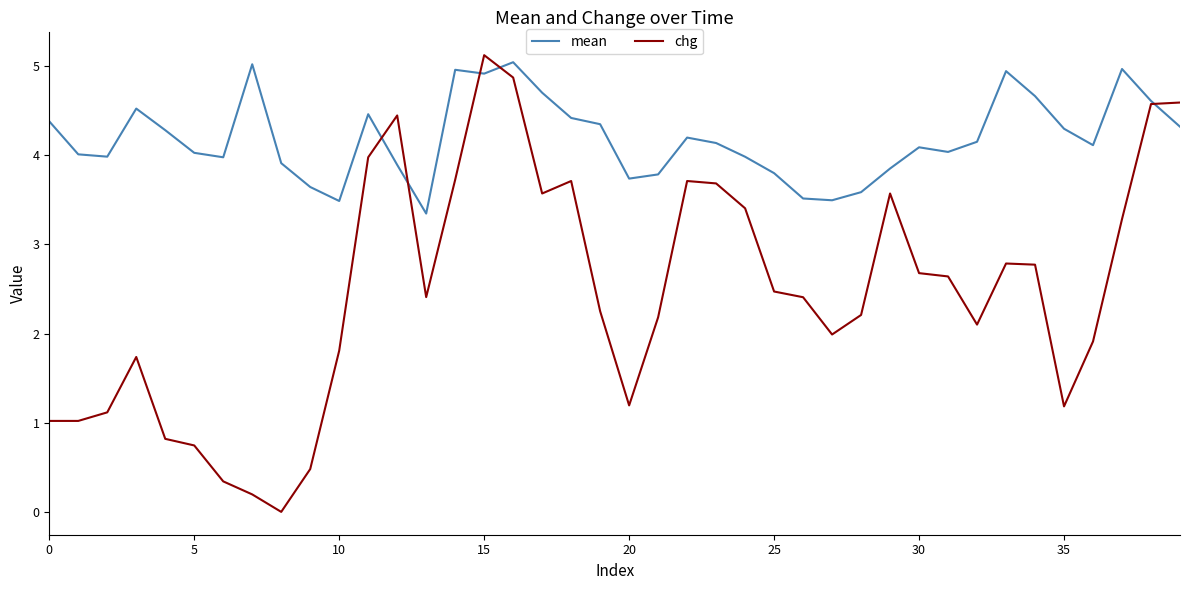

Which series has the largest range (max minus min)?

chg